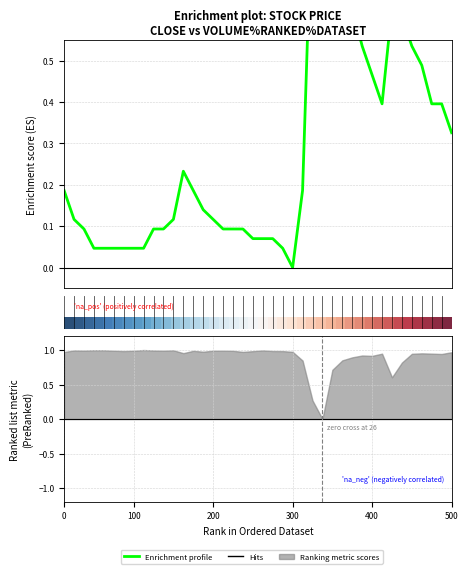

The Enrichment profile series shows 0.2 at 38. True or false?

False